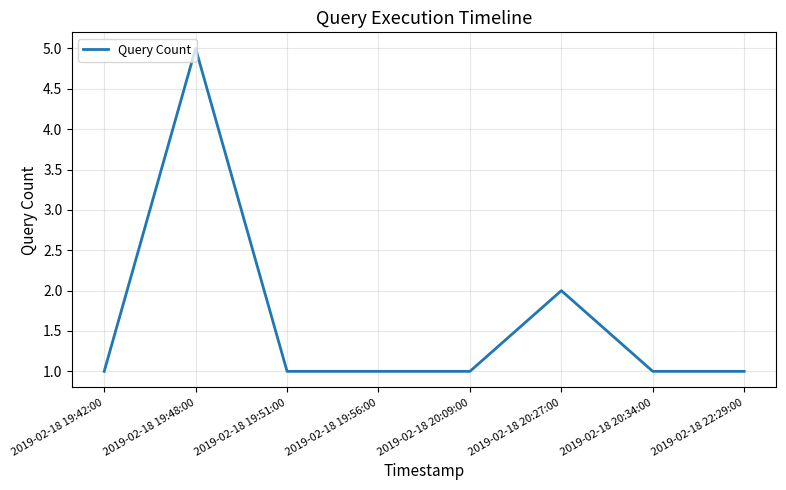

At which category does the chart reach its peak across all series?

2019-02-18 19:48:00